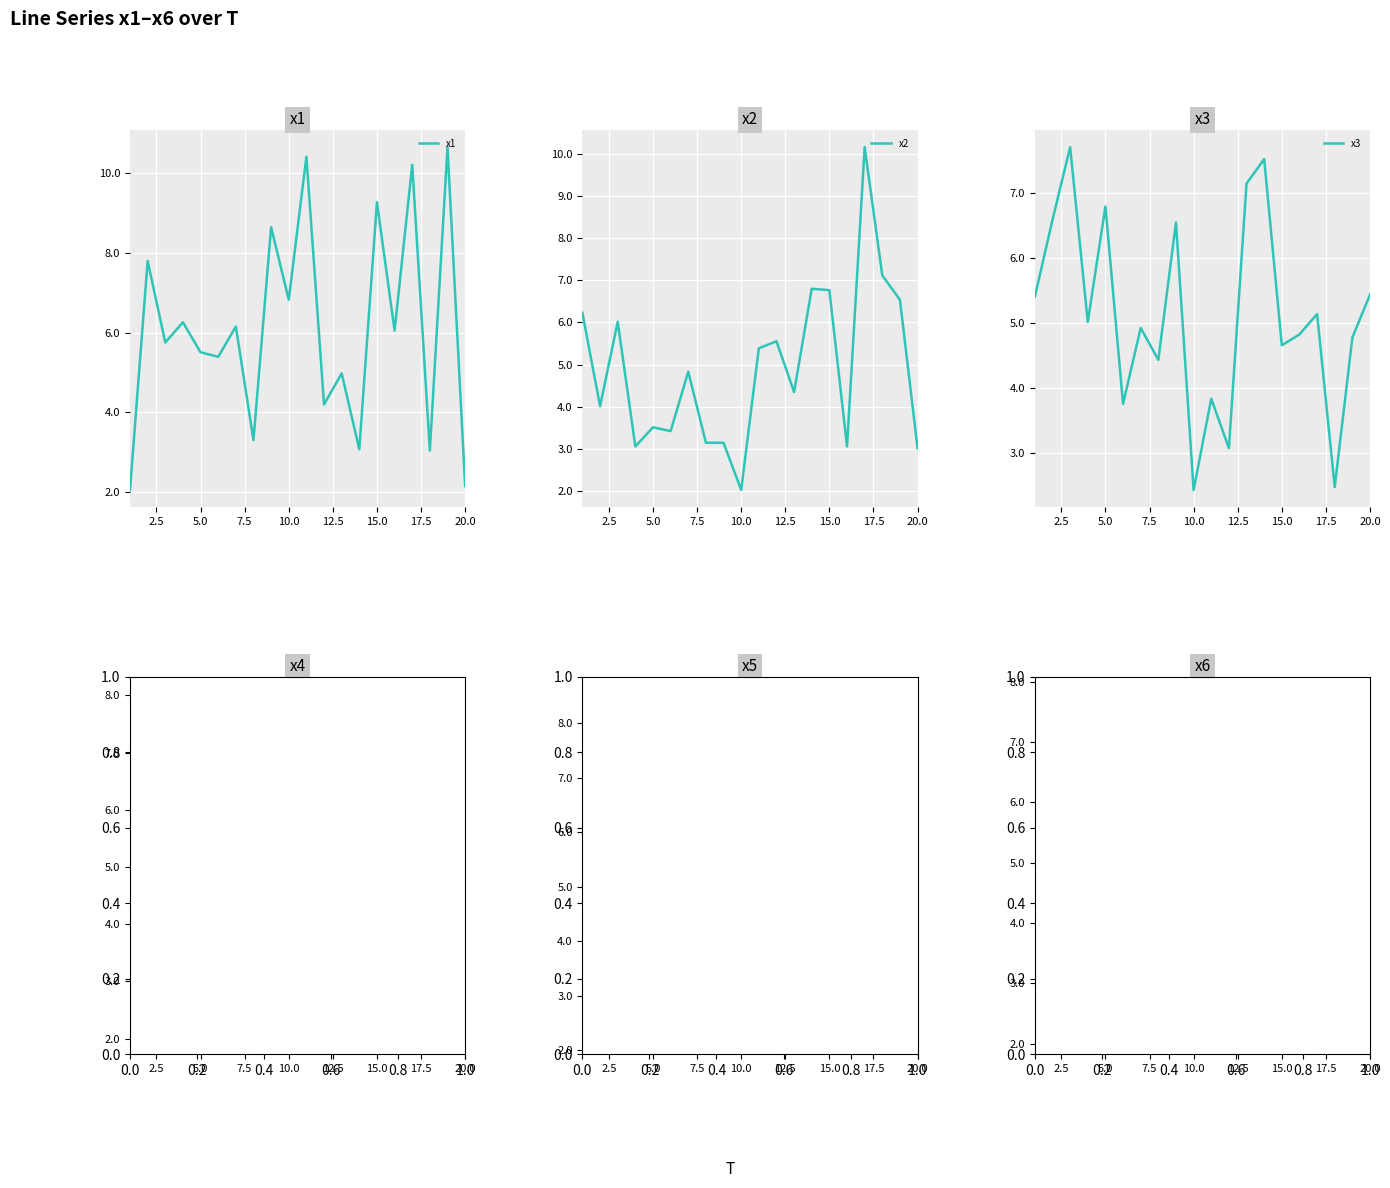

Is it true that x1 equals 5.5 at 5.0?

True